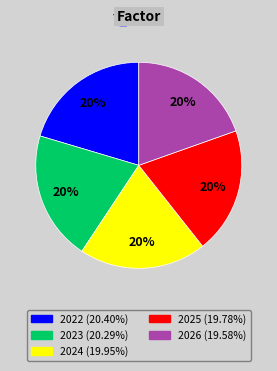

How many segments does this pie chart have?

5